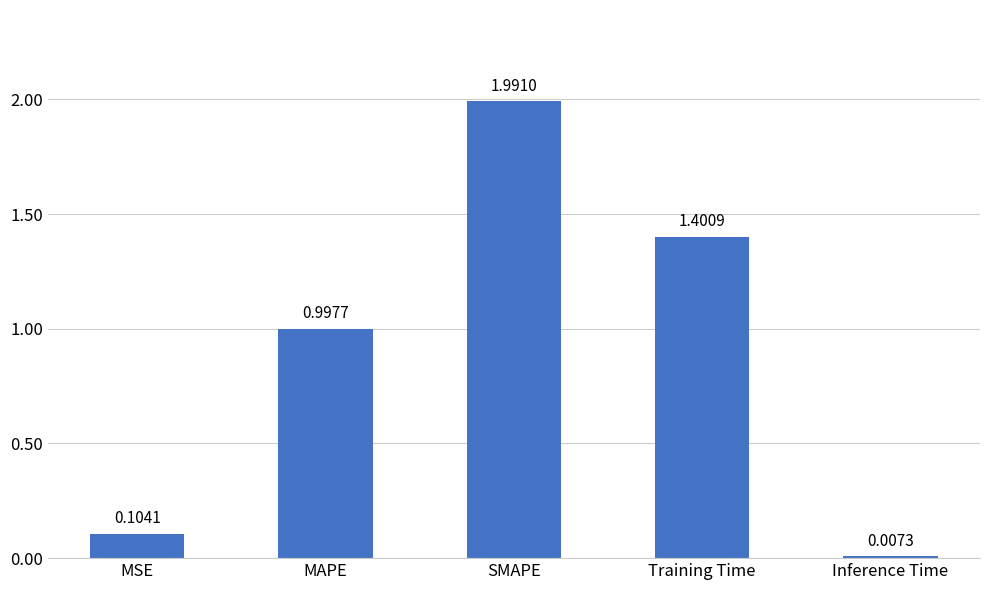

The value at SMAPE is 3.1. True or false?

False